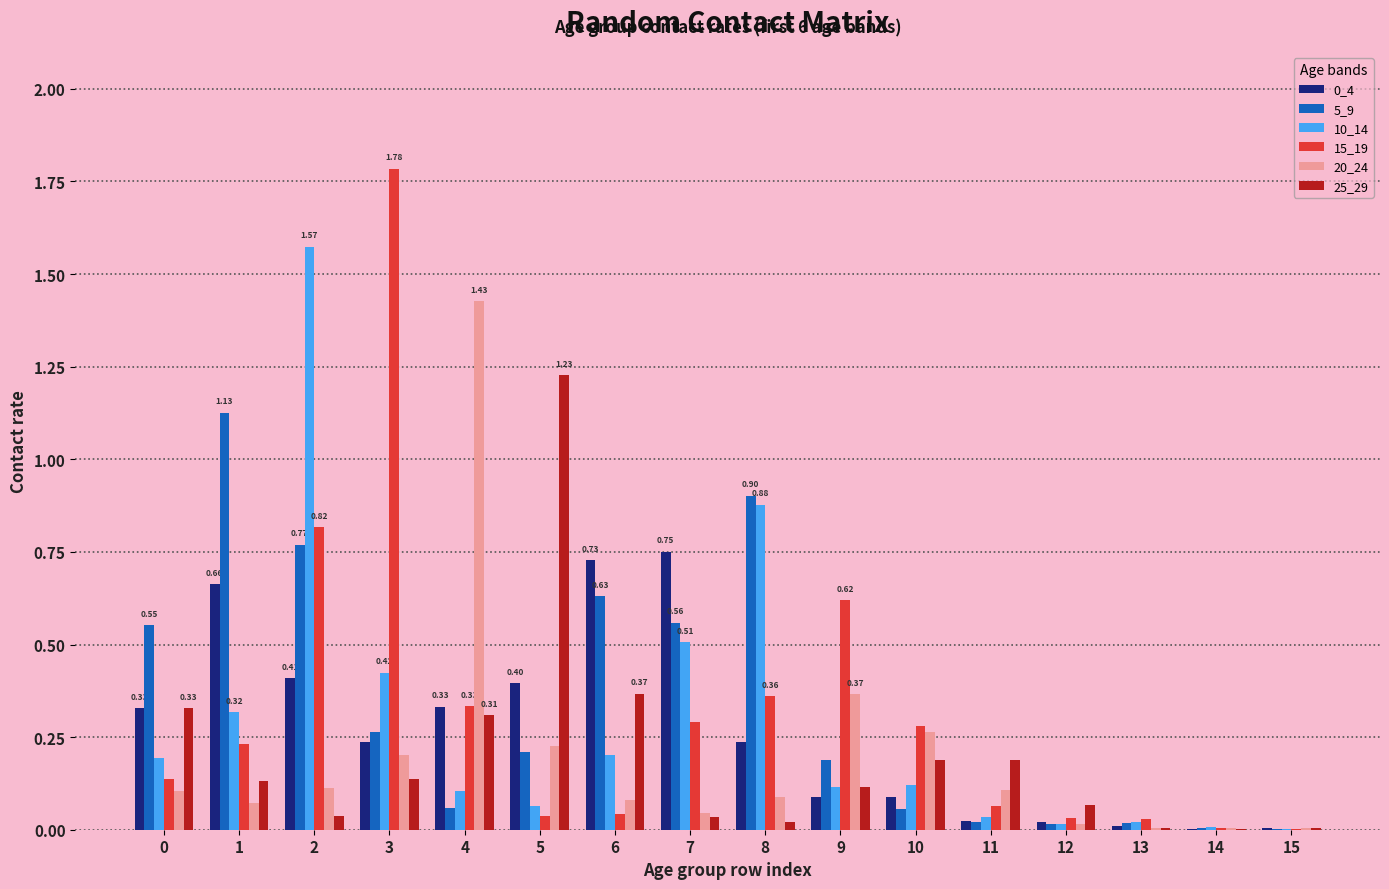

Is the value of 25_29 at 6 greater than the value of 10_14 at 4?

Yes